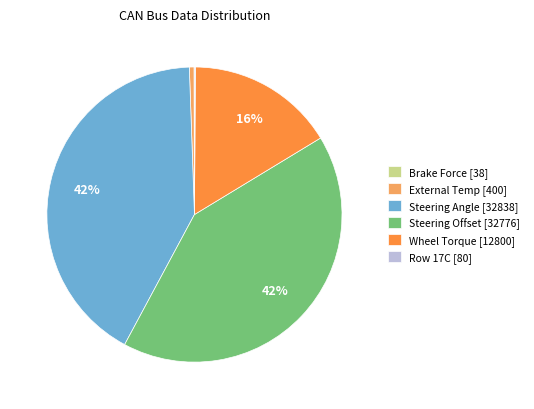

Is it true that External Temp [400] is 1% of the pie?

True